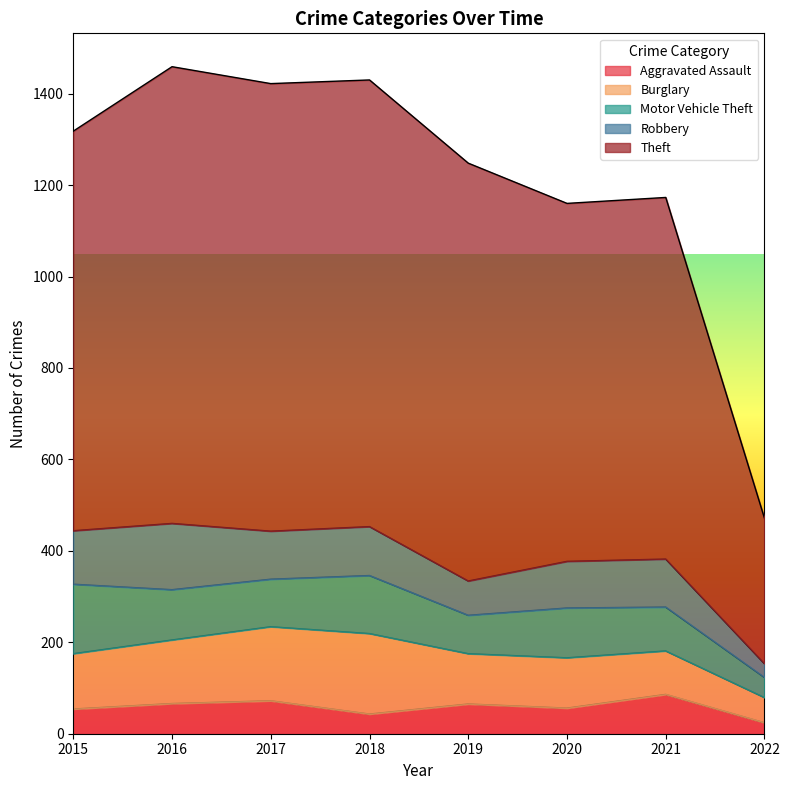

At which category does Theft reach its first local peak?

2016